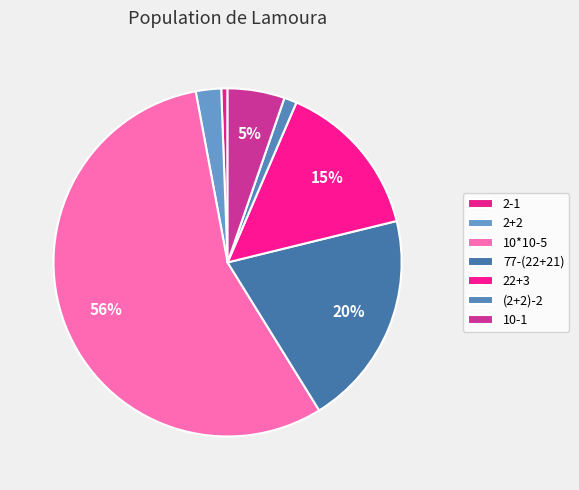

Count the number of slices in the pie.

7